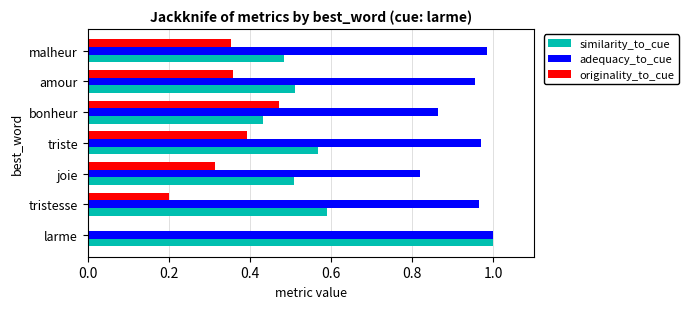

Which series changed the most between larme and bonheur?

similarity_to_cue